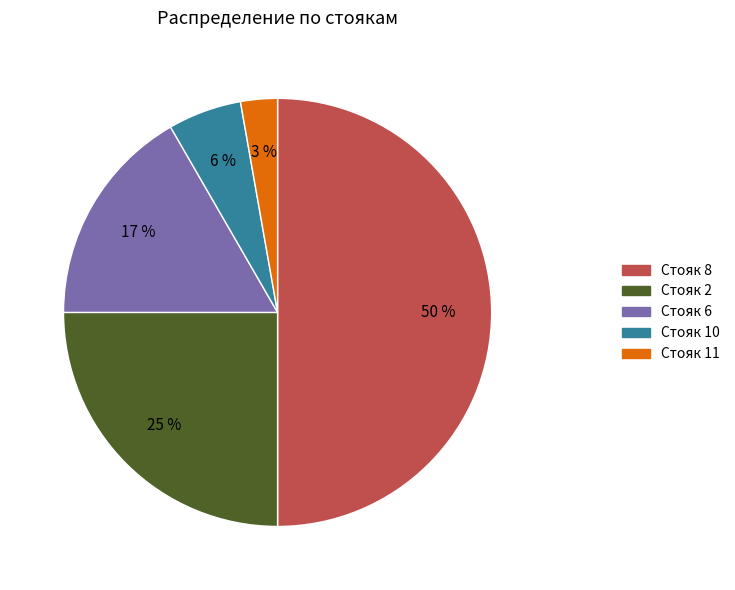

To the nearest percent, what percentage of the pie is Стояк 2?

25%